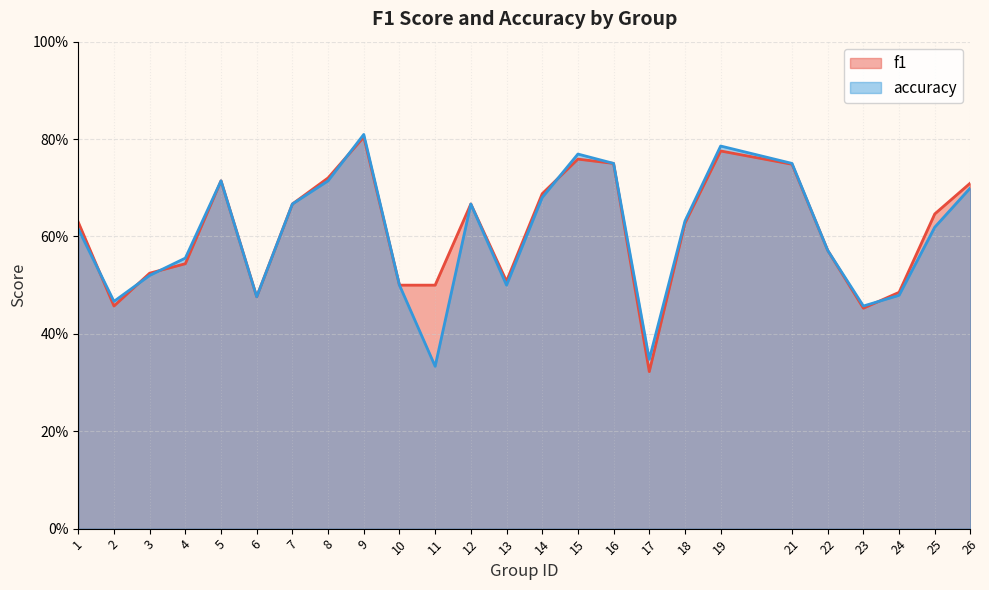

Rank the series by their average value, from highest to lowest.

f1, accuracy